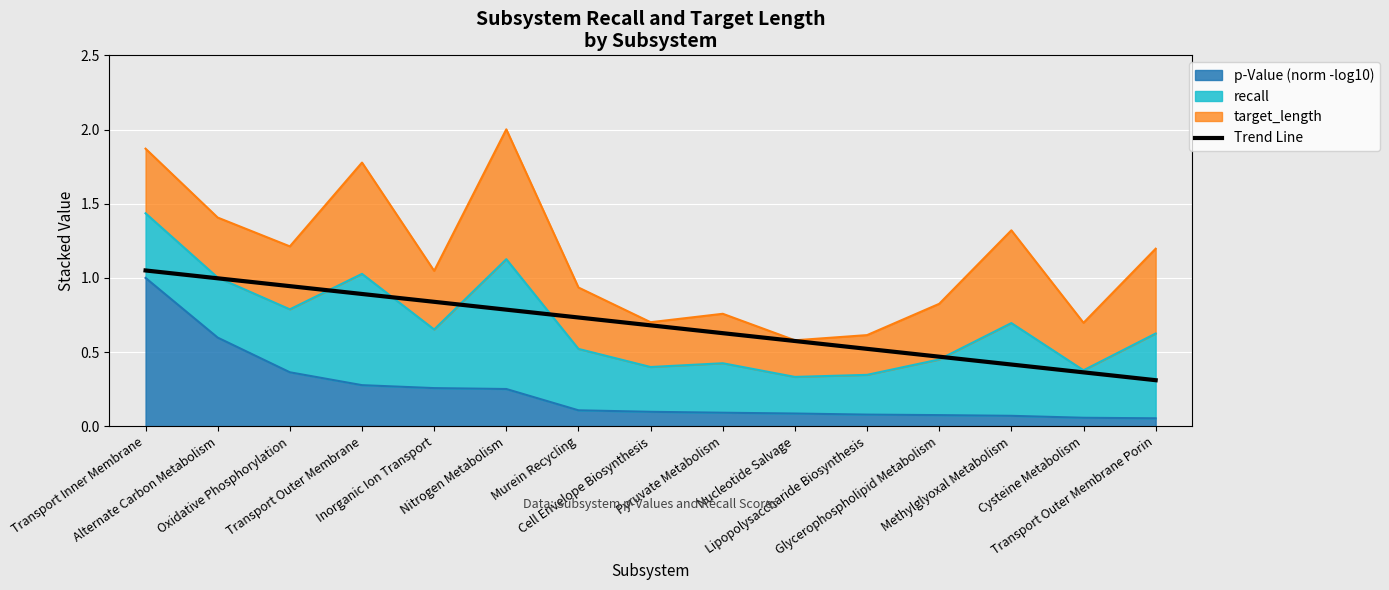

Where is the data nearest to the value 0?

Transport Outer Membrane Porin